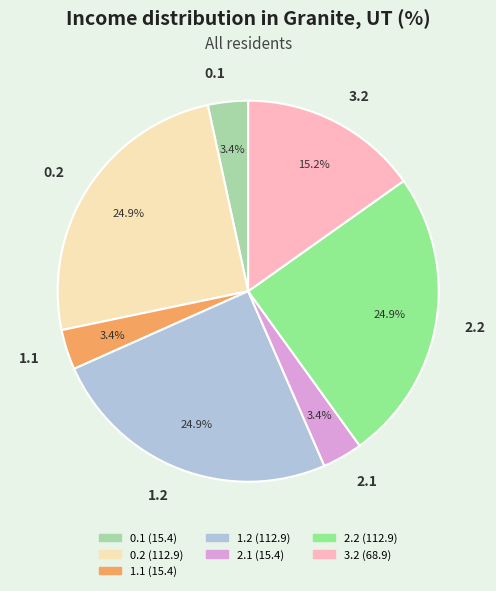

What is the ratio of the value at 0.1 to the value at 2.1?

1.0